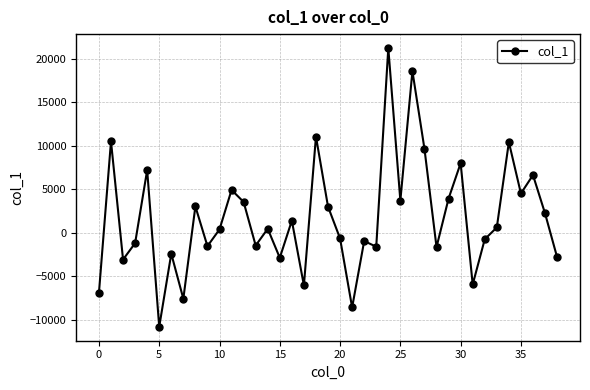

What is the difference between the maximum and second lowest values?

29803.9